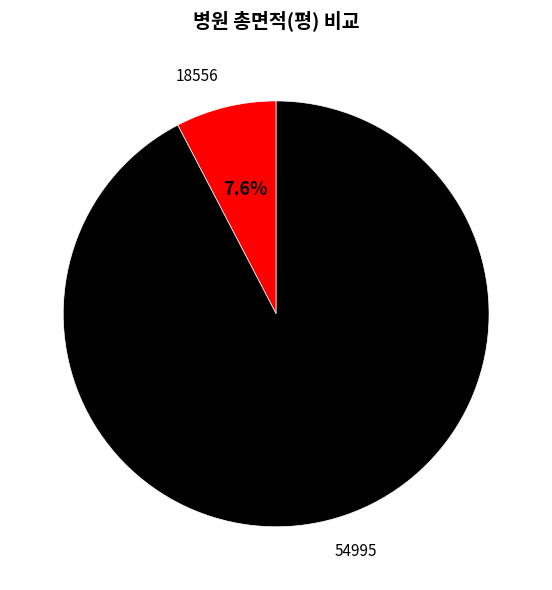

Count the number of slices in the pie.

2